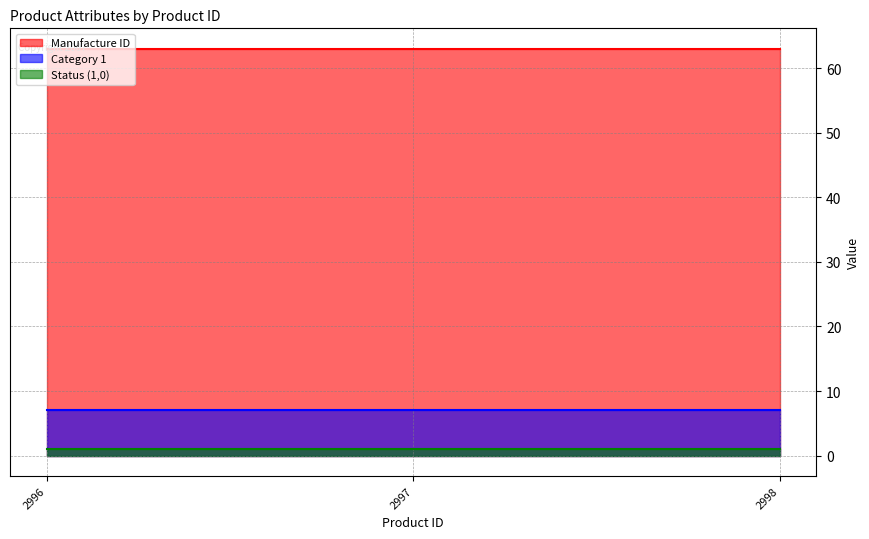

What is the average value of the Category 1 series?

7